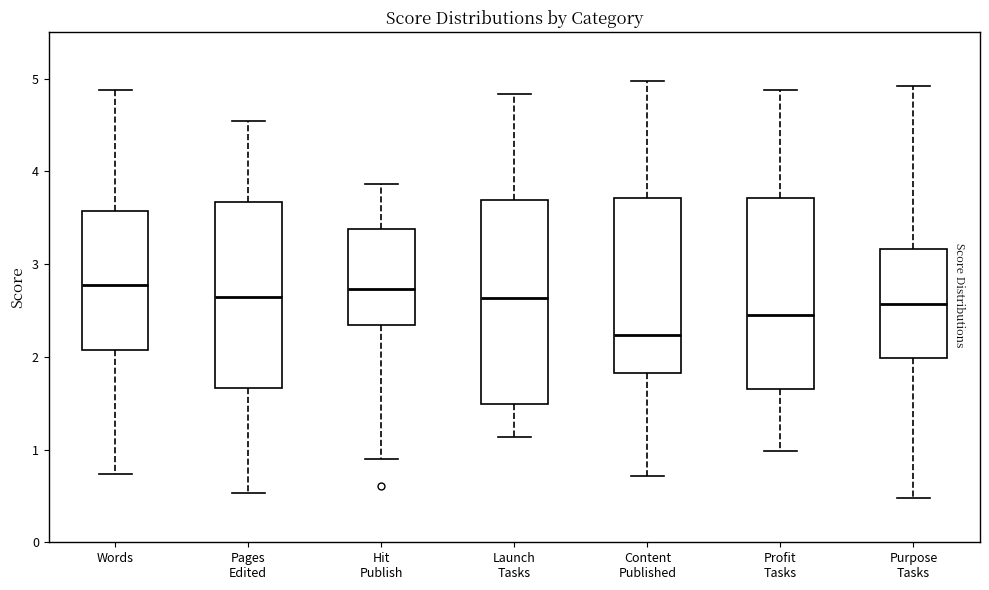

Reading left to right, read every box against the y-axis: the position of its median line, the range the box covers, and the ends of its whiskers. The values are not printed on the chart, so give them approximately, as read against the axis.

Words: median 2.8, box 2.1 to 3.6, whiskers 0.7 to 4.9
Pages Edited: median 2.7, box 1.7 to 3.7, whiskers 0.5 to 4.5
Hit Publish: median 2.7, box 2.3 to 3.4, whiskers 0.9 to 3.9
Launch Tasks: median 2.6, box 1.5 to 3.7, whiskers 1.1 to 4.8
Content Published: median 2.2, box 1.8 to 3.7, whiskers 0.7 to 5.0
Profit Tasks: median 2.5, box 1.7 to 3.7, whiskers 1.0 to 4.9
Purpose Tasks: median 2.6, box 2.0 to 3.2, whiskers 0.5 to 4.9